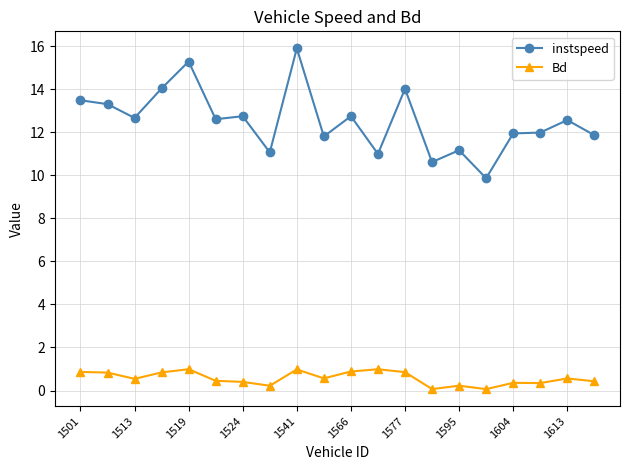

Which series has the widest spread of values?

instspeed